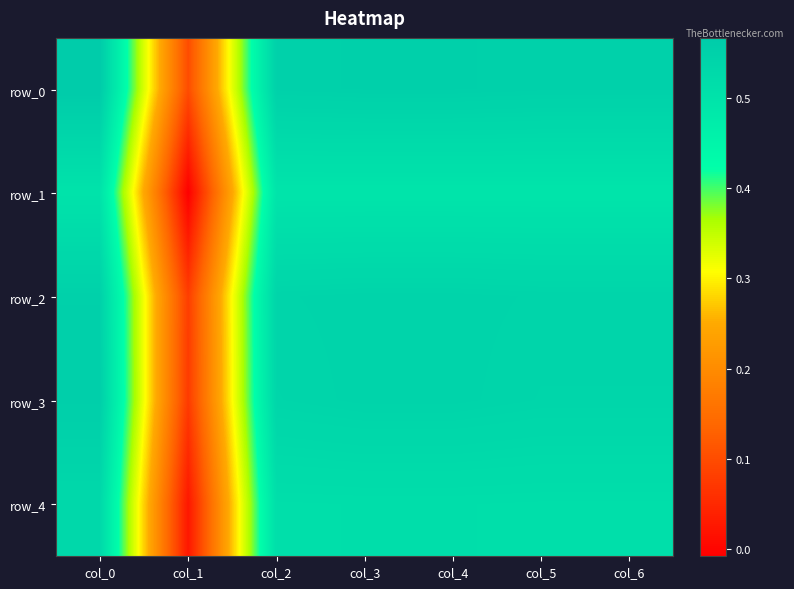

How many row_0 values are between 0 and 1?

7